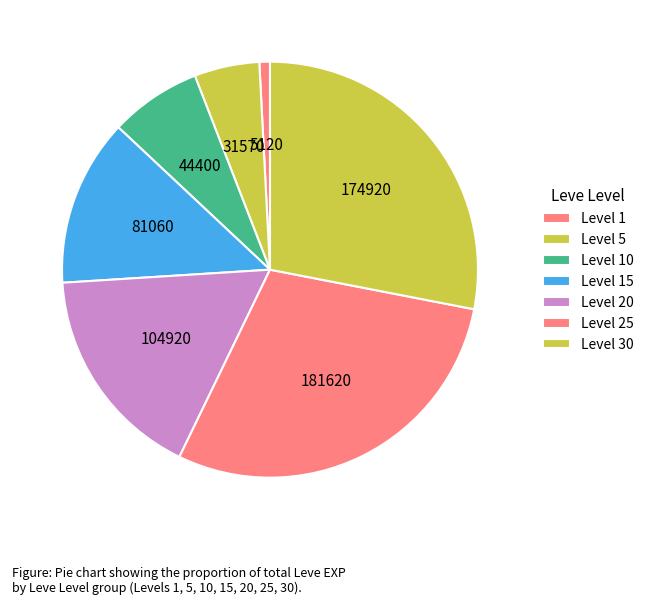

How many segments does this pie chart have?

7